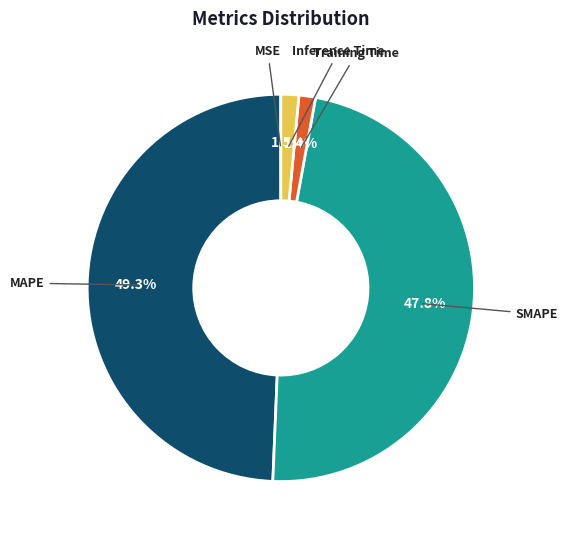

Is there a majority slice in this chart?

No